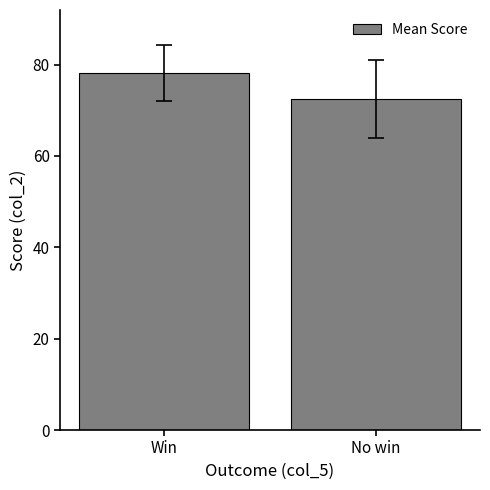

What position from the left is Win?

1